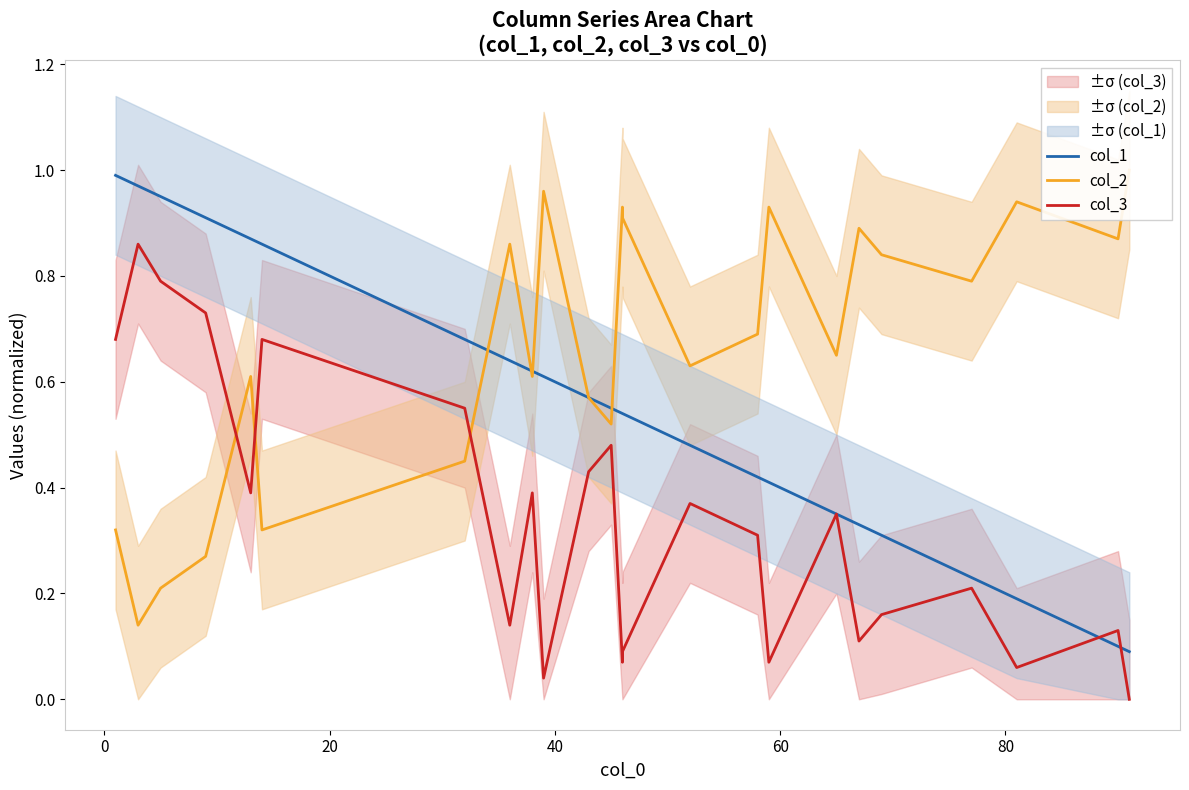

Reading left to right, list all the values displayed in this chart.

col_1: 1.0	1.0	0.9	0.9	0.9	0.9	0.7	0.6	0.6	0.6	0.6	0.6	0.5	0.5	0.5	0.4	0.4	0.3	0.3	0.3	0.2	0.2	0.1	0.1
col_2: 0.3	0.1	0.2	0.3	0.6	0.3	0.5	0.9	0.6	1.0	0.6	0.5	0.9	0.9	0.6	0.7	0.9	0.7	0.9	0.8	0.8	0.9	0.9	1.0
col_3: 0.7	0.9	0.8	0.7	0.4	0.7	0.6	0.1	0.4	0.0	0.4	0.5	0.1	0.1	0.4	0.3	0.1	0.3	0.1	0.2	0.2	0.1	0.1	0.0